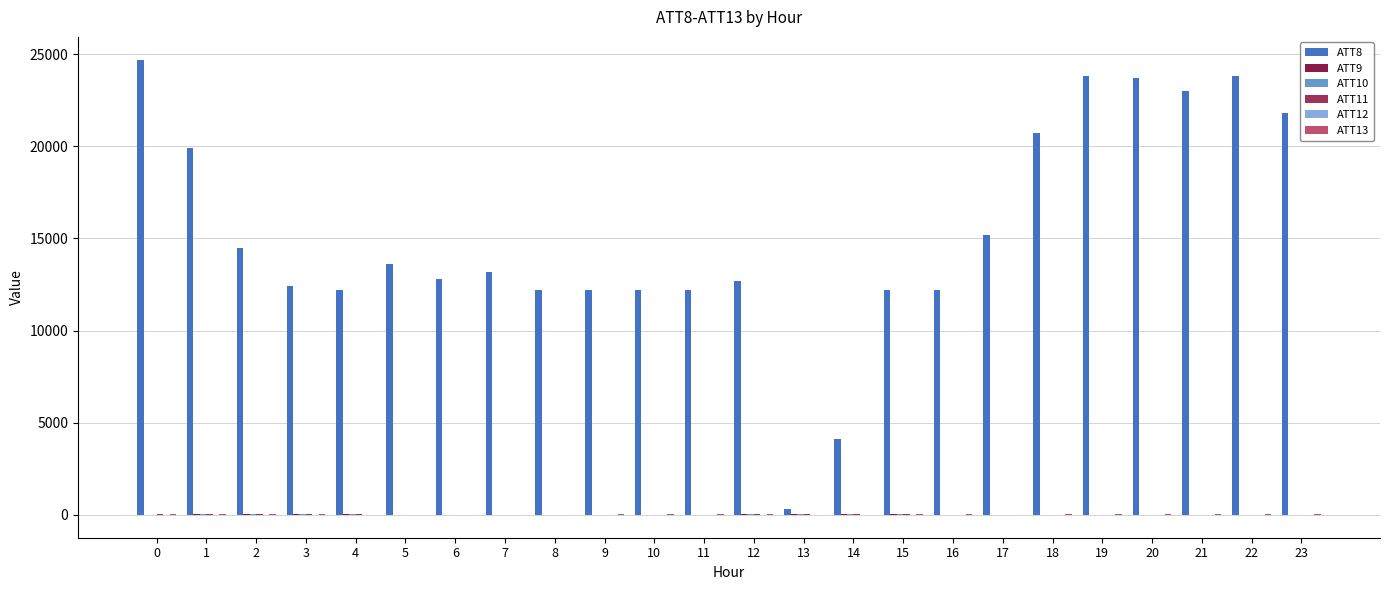

Which series has the largest total across all categories?

ATT8